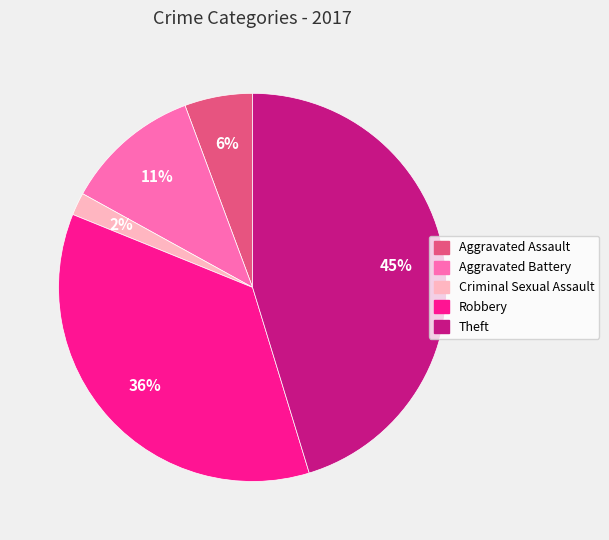

Does any single category account for the majority?

No